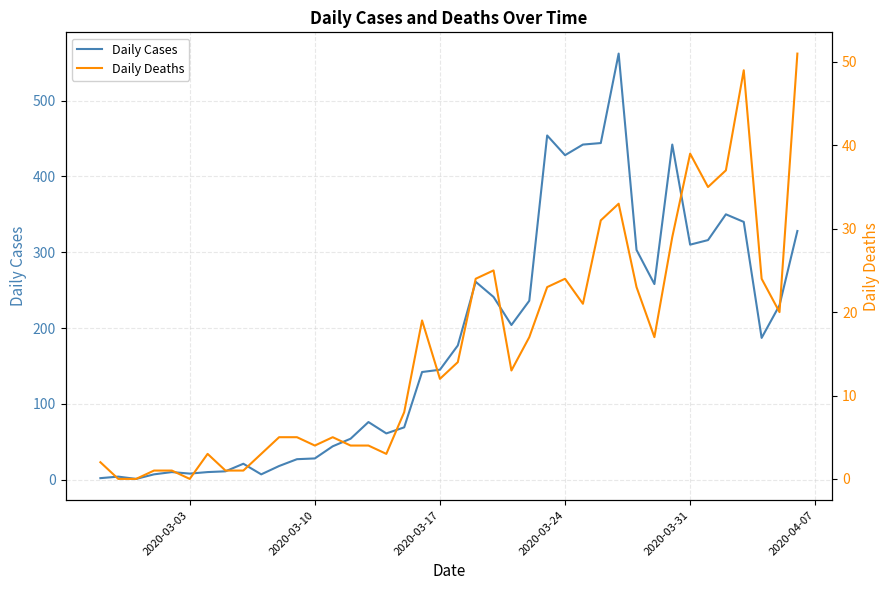

How many lines are shown in the chart?

2